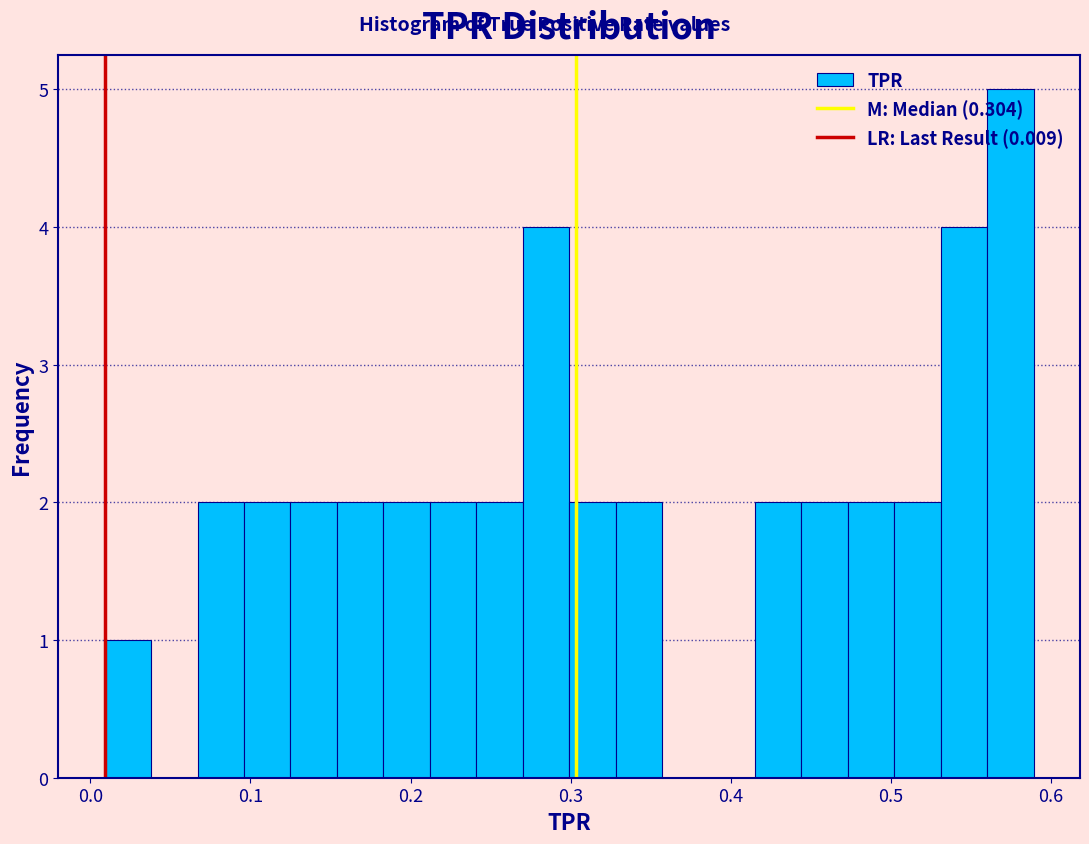

Read against the x-axis, roughly where is the centre of the tallest bar?

0.57